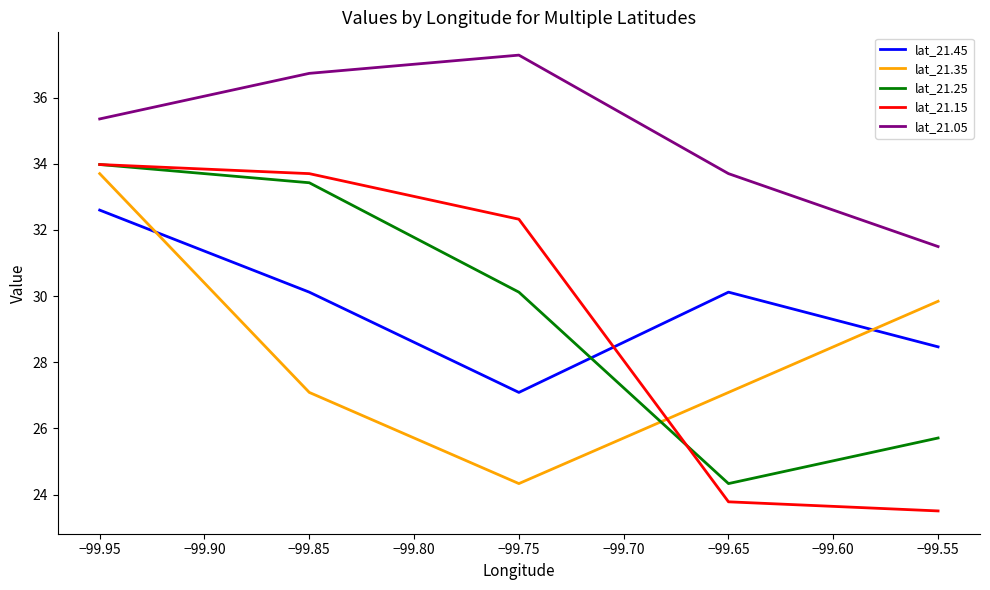

At which label does lat_21.45 first exceed 30?

−99.95